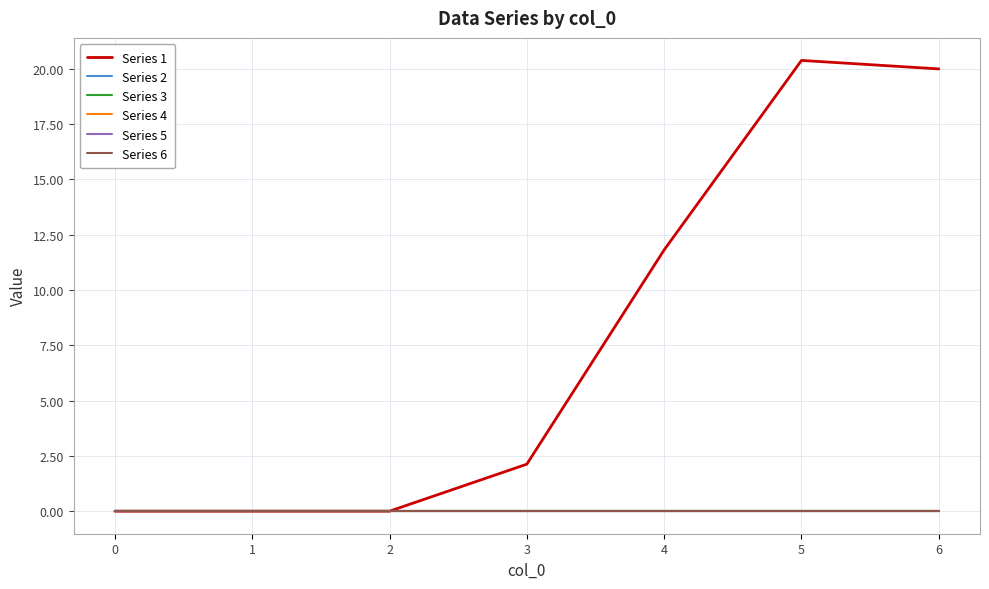

True or false: Series 1 and Series 6 intersect in this chart.

False